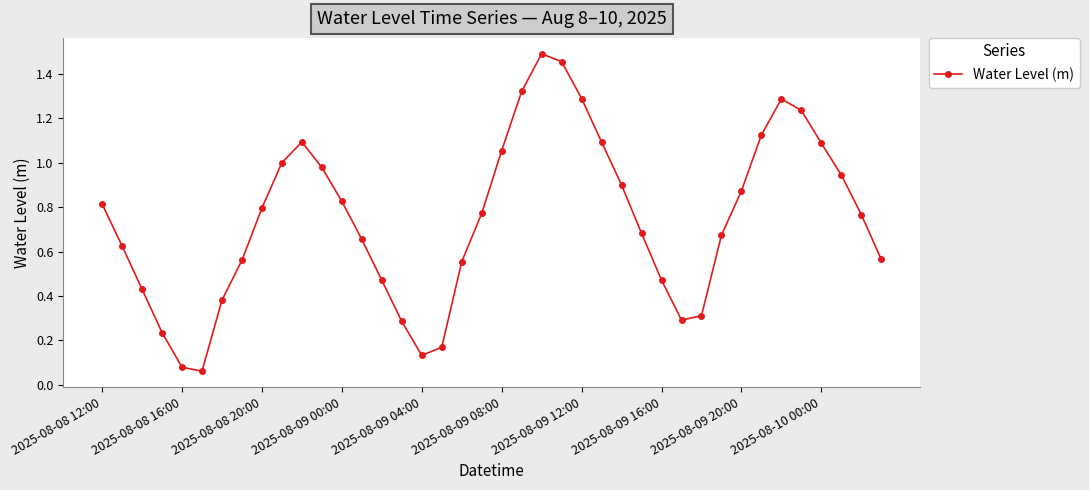

What is the sum of all values?

29.8